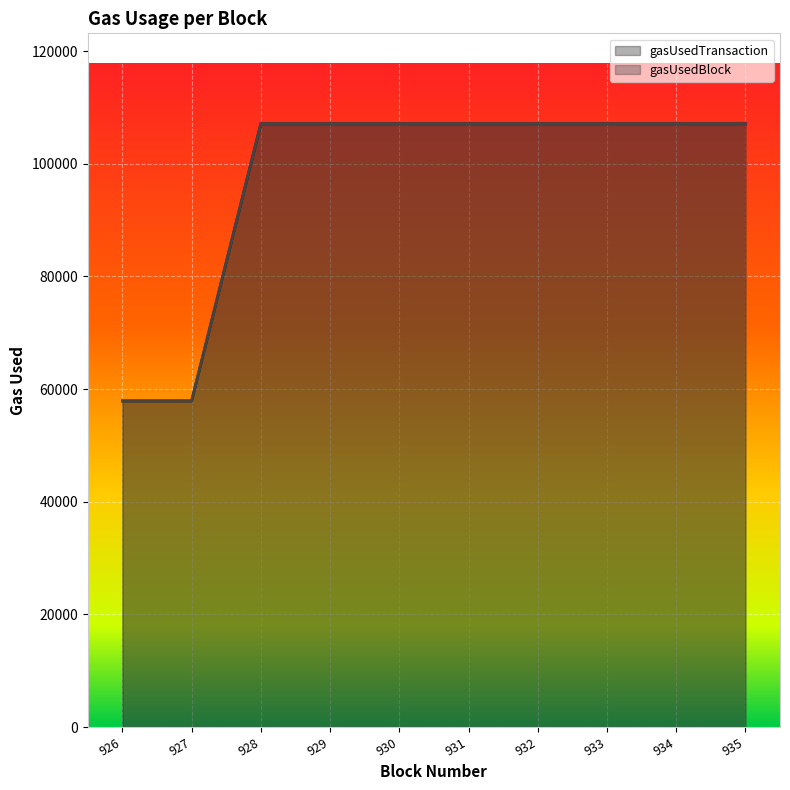

How many lines are shown in the chart?

2